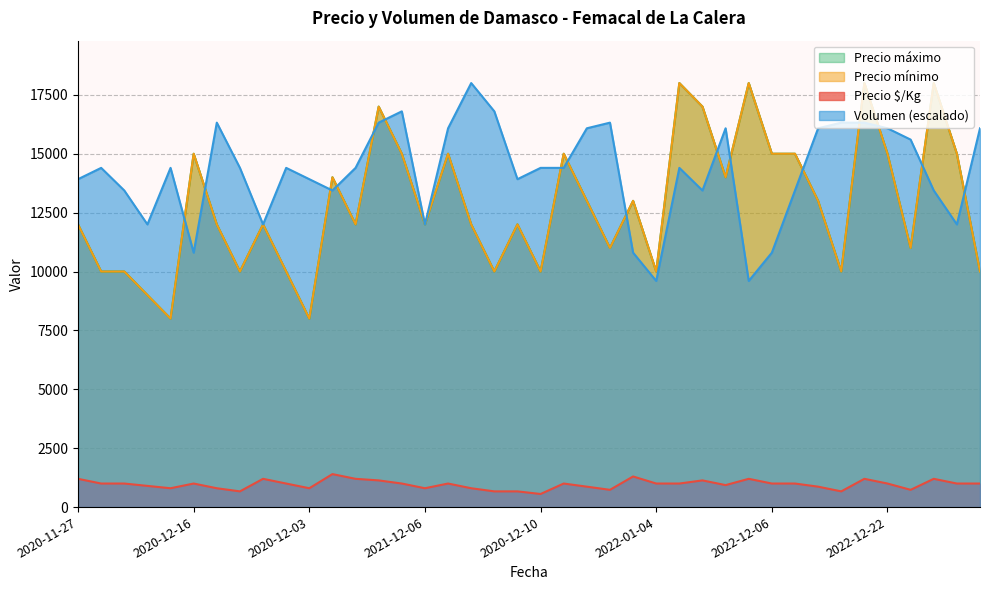

At which category does the chart reach its minimum across all series?

2020-12-10